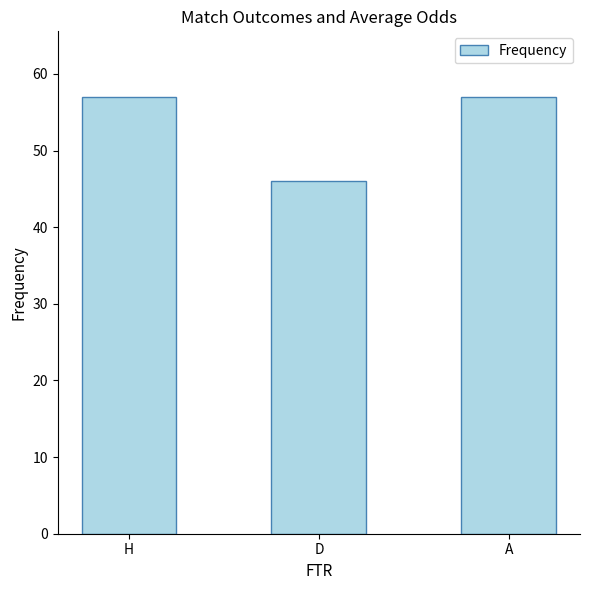

Approximately how many times larger is the value at A compared to H?

1.0